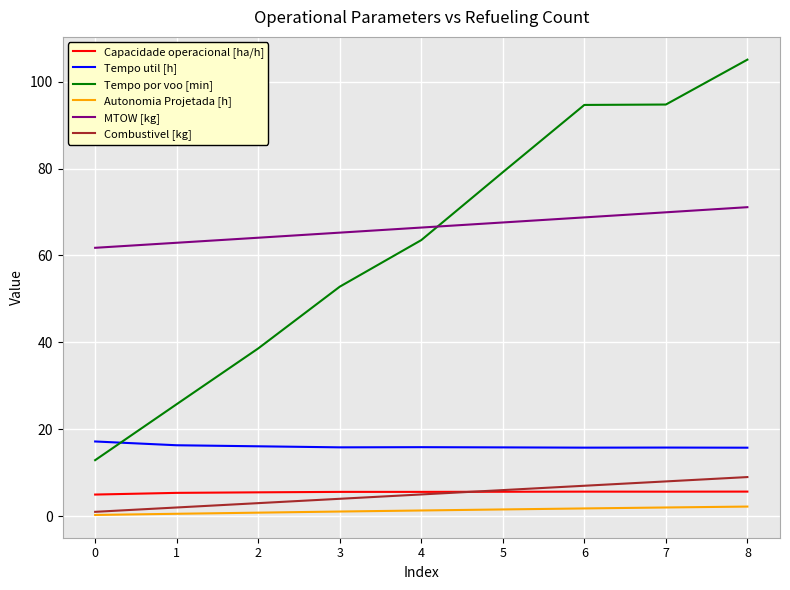

True or false: Autonomia Projetada [h] has a value of 0.6 at 1.

True